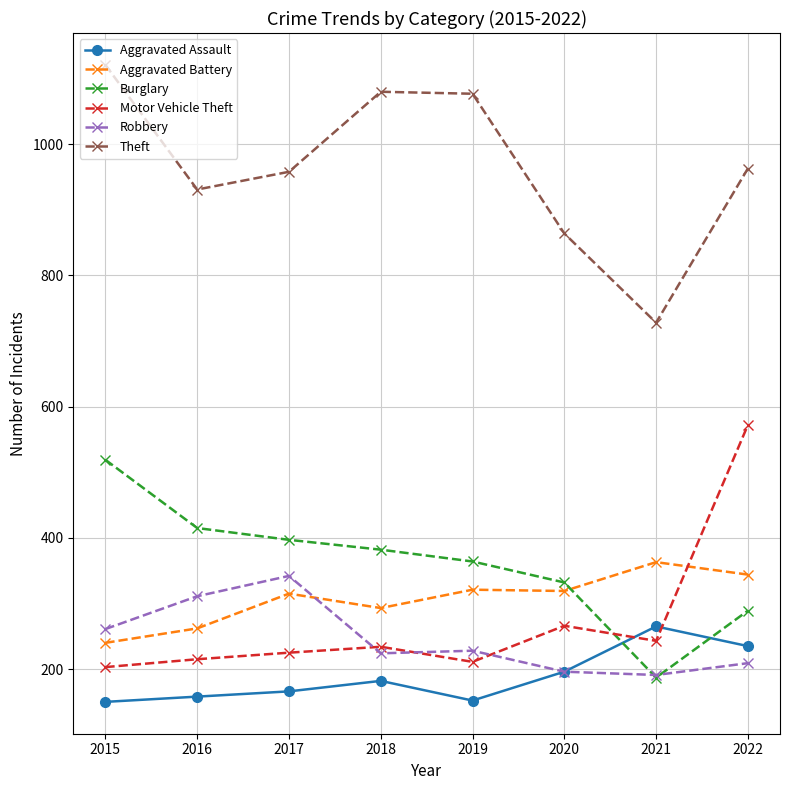

What are all the series names shown in the legend?

Aggravated Assault, Aggravated Battery, Burglary, Motor Vehicle Theft, Robbery, Theft